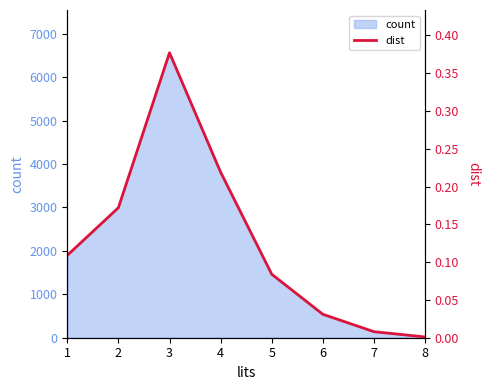

What is the difference between the second highest and minimum values?

0.2